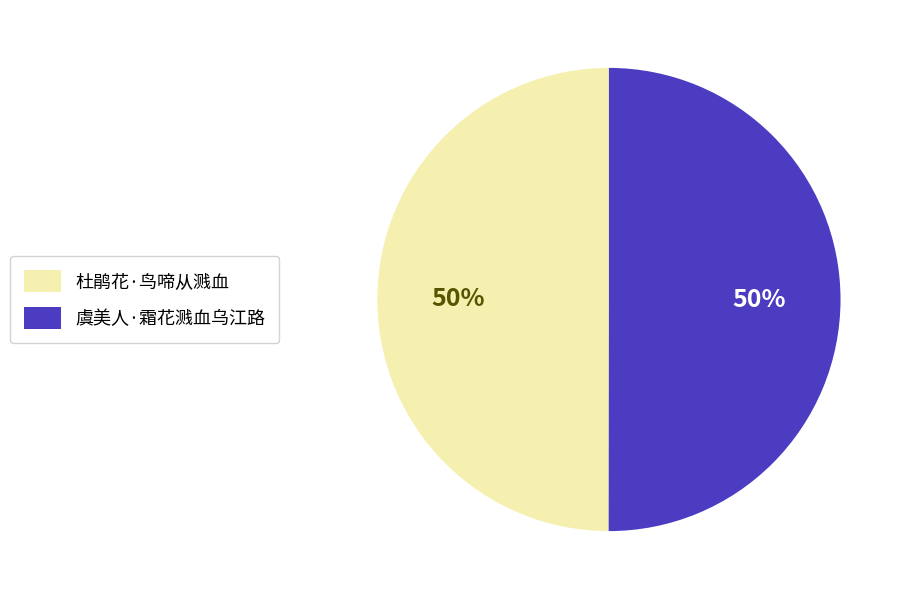

To the nearest percent, what portion does 杜鹃花·鸟啼从溅血 represent?

50%